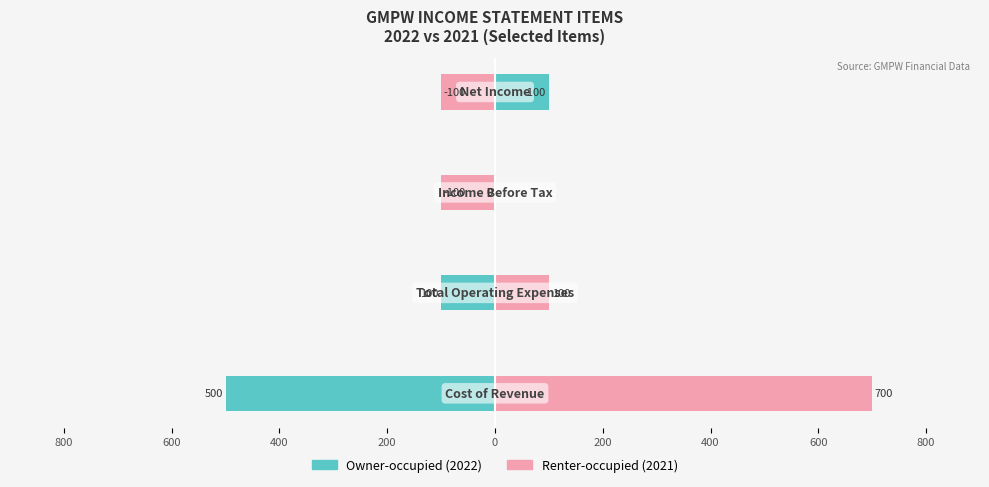

Count the number of categories in the chart.

4